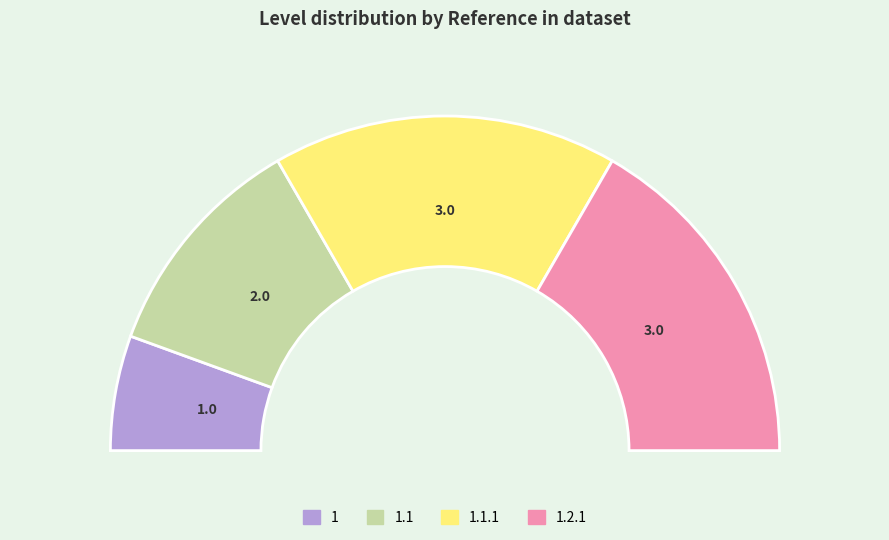

Is there any slice that represents more than half of the pie?

No